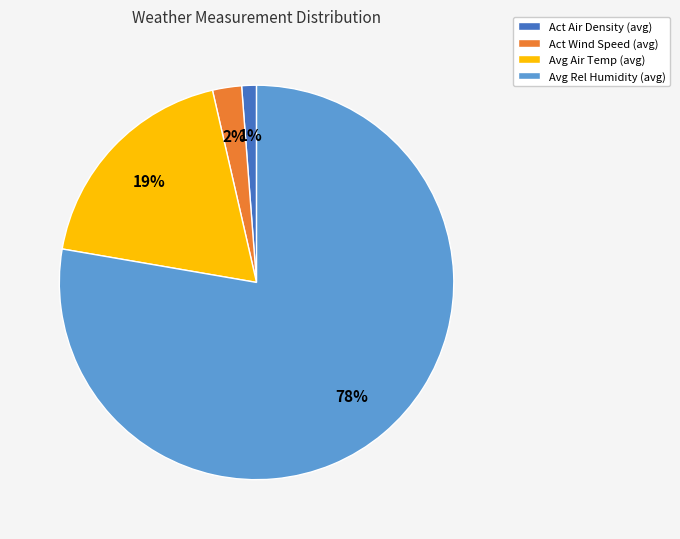

What is the largest slice in the pie chart?

Avg Rel Humidity (avg)